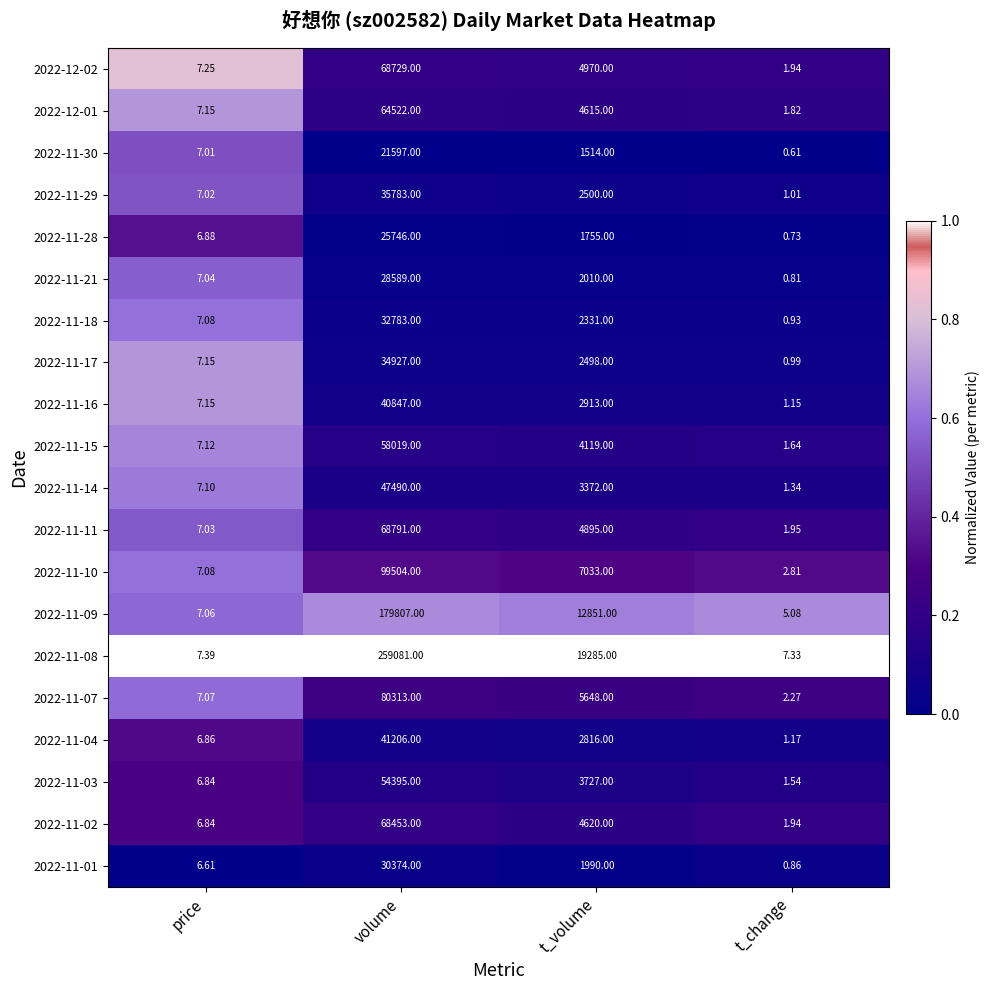

Is the value of 2022-11-17 at t_volume greater than the value of 2022-11-09 at price?

Yes